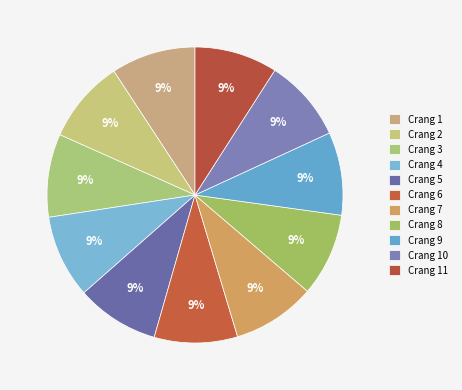

Combined, do Crang 9 and Crang 2 account for over 50%?

No